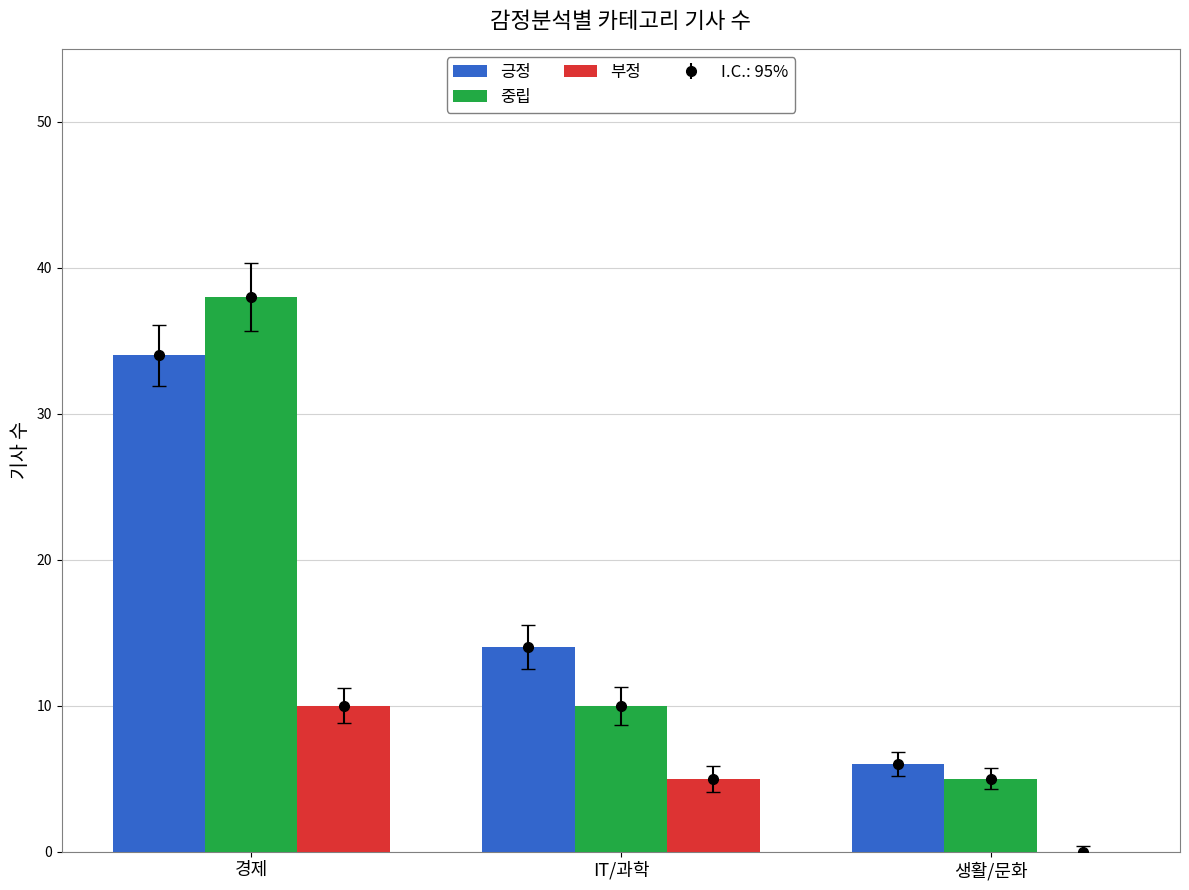

How many 중립 values are between 5 and 38?

3